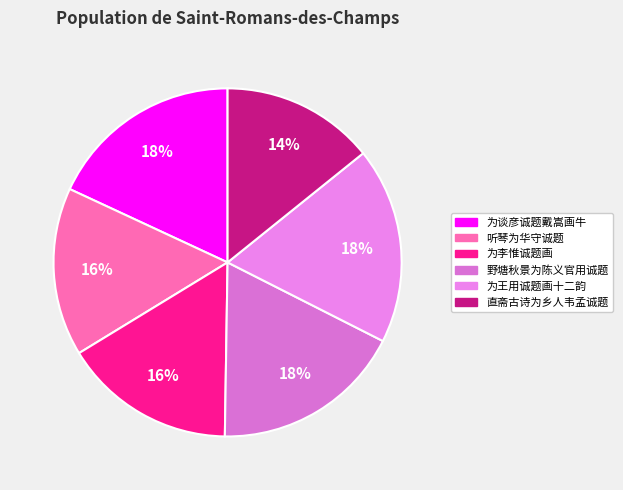

Count the number of slices in the pie.

6